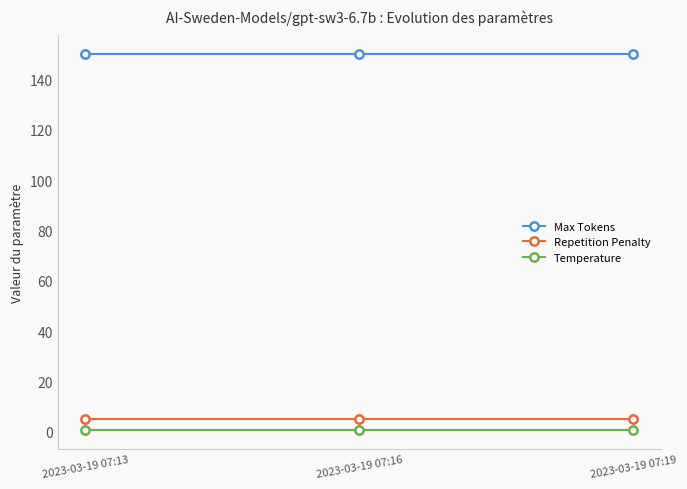

What is the sum of all Temperature values?

1.8